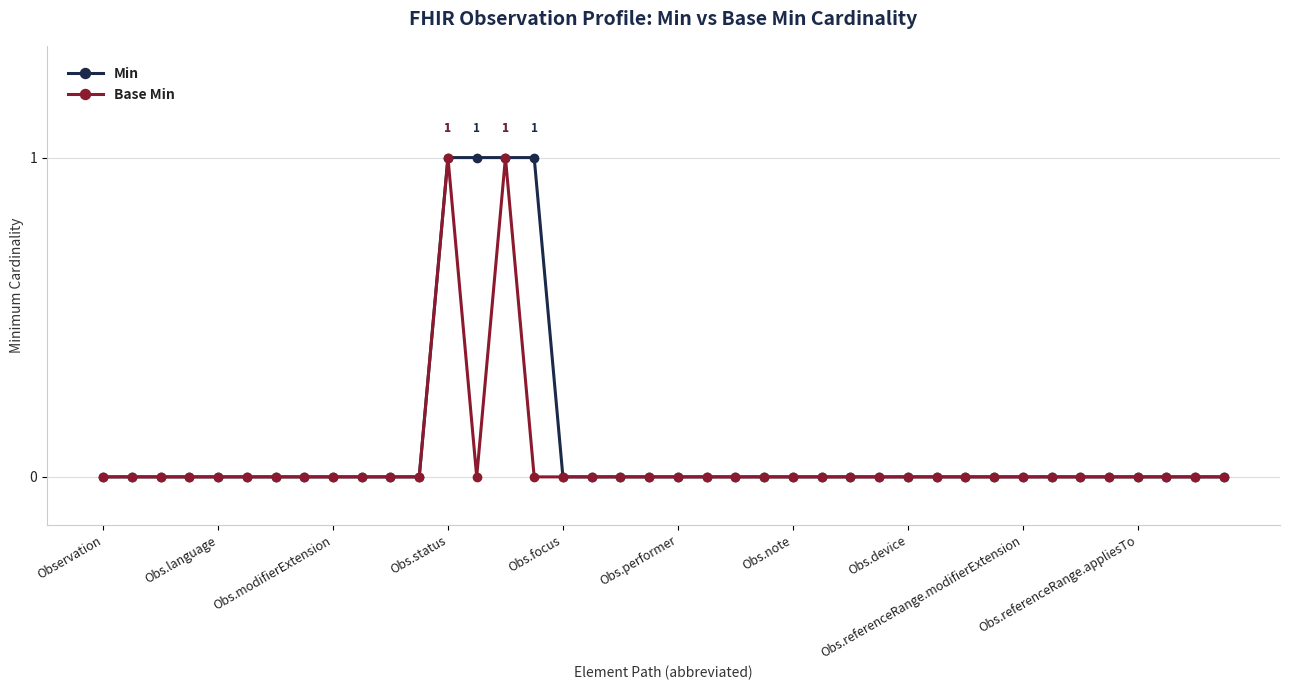

Which series has the largest total across all categories?

Min